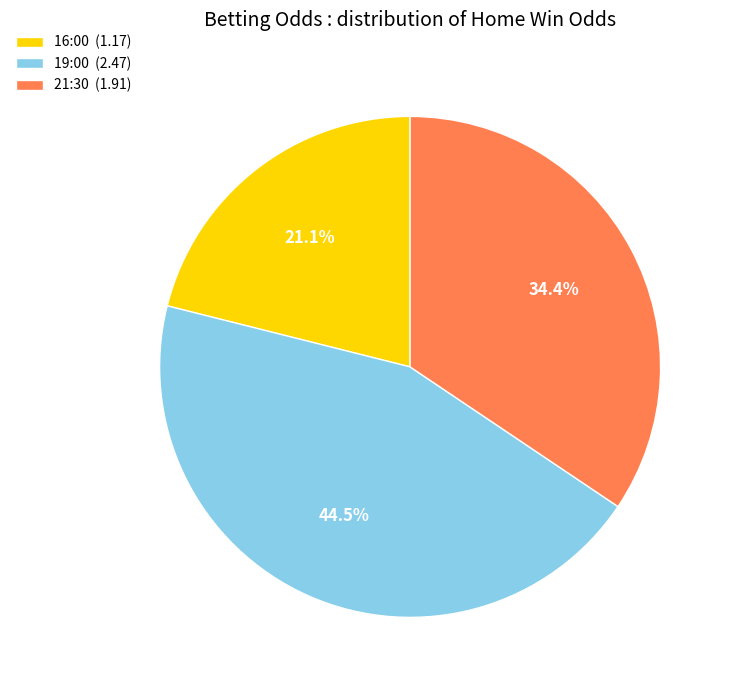

Rank the categories by value from lowest to highest.

16:00, 21:30, 19:00